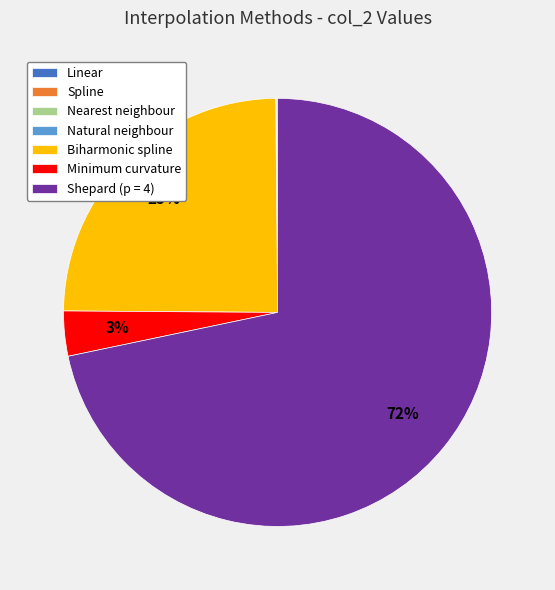

Is the sum of Biharmonic spline and Shepard (p = 4) greater than half?

Yes